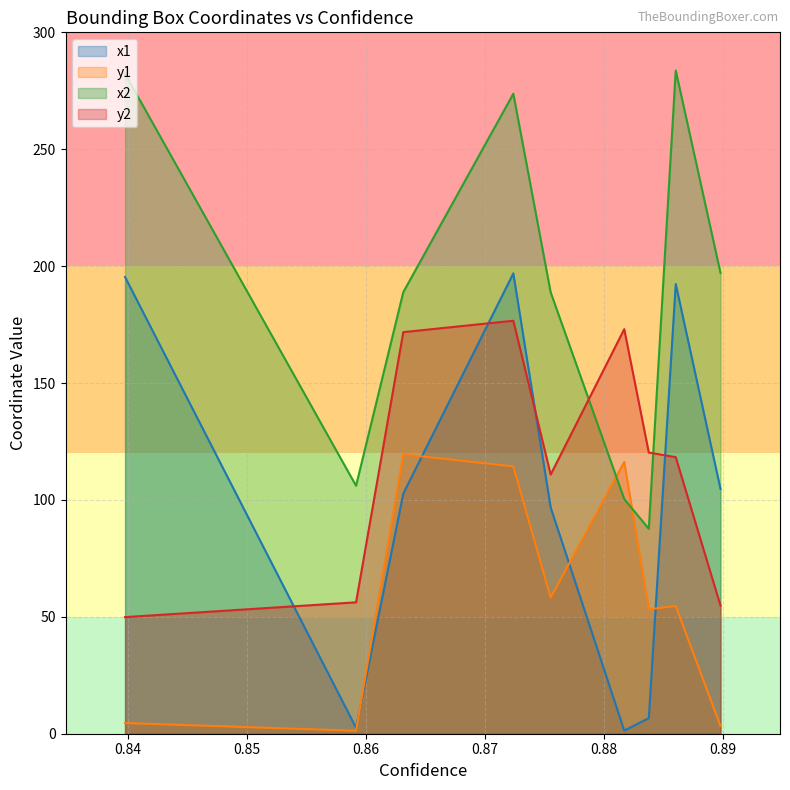

How many data points does each series have?

9